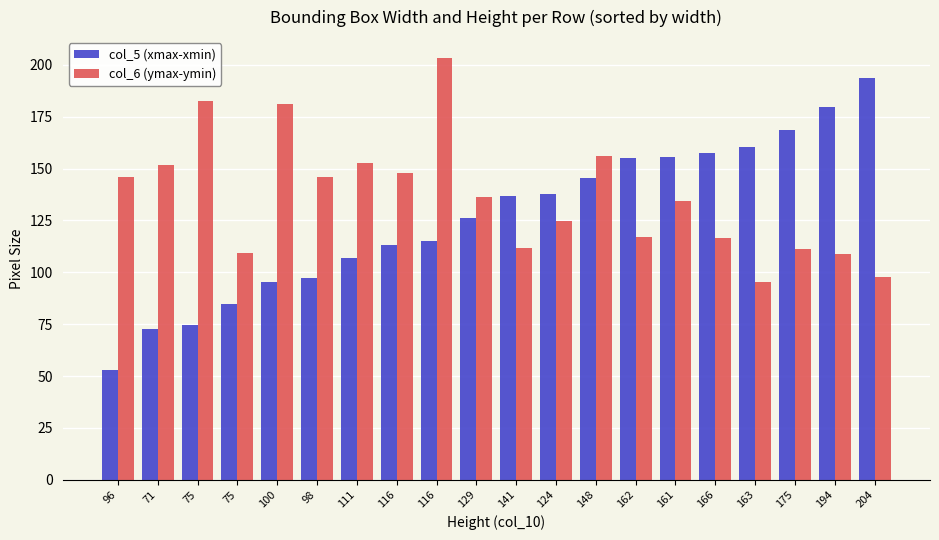

List the series in order of their overall mean, highest first.

col_6 (ymax-ymin), col_5 (xmax-xmin)